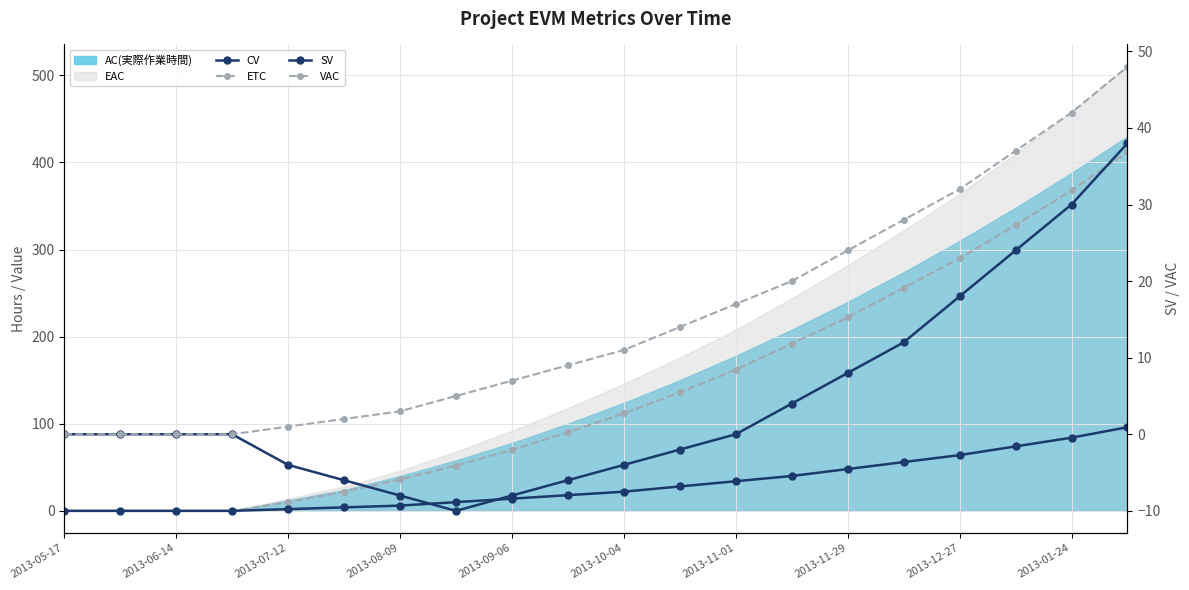

True or false: CV and ETC cross at least once.

False